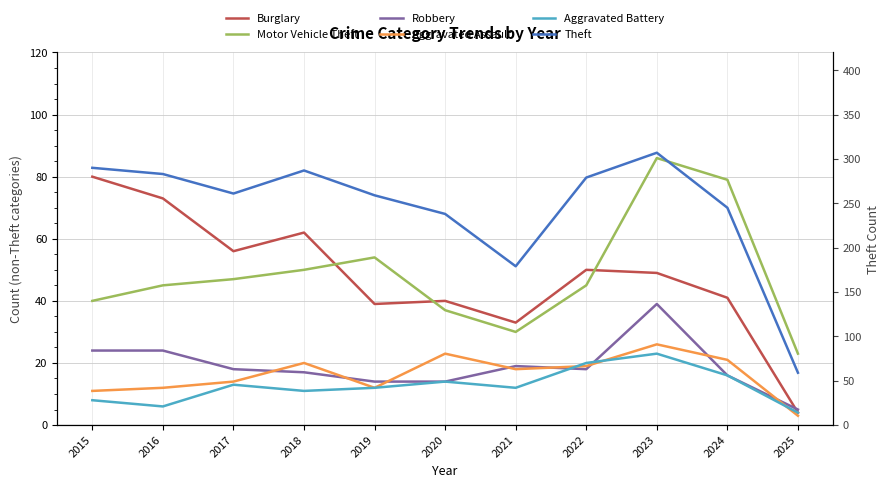

True or false: Burglary and Aggravated Battery intersect in this chart.

False